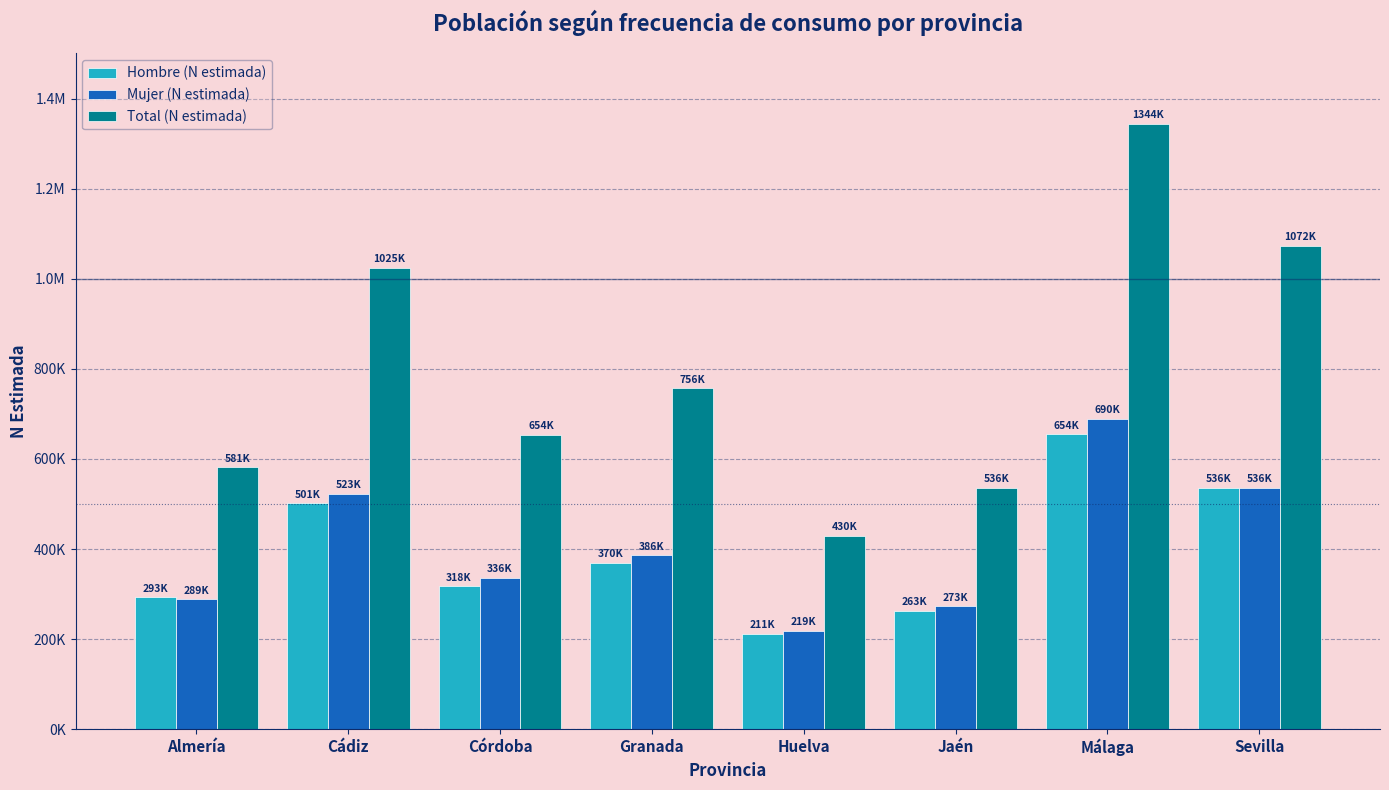

Reading right to left, list all the values displayed in this chart.

Hombre (N estimada): Sevilla=536238	Málaga=654311	Jaén=263123	Huelva=211221	Granada=369964	Córdoba=317596	Cádiz=501492	Almería=292701
Mujer (N estimada): Sevilla=536238	Málaga=689680	Jaén=273115	Huelva=218587	Granada=386402	Córdoba=336309	Cádiz=523084	Almería=288703
Total (N estimada): Sevilla=1072476	Málaga=1343991	Jaén=536238	Huelva=429808	Granada=756366	Córdoba=653905	Cádiz=1024576	Almería=581404